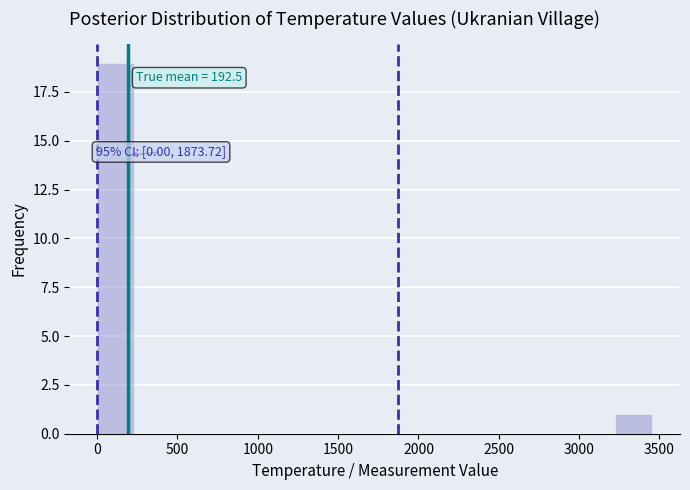

Which range on the x-axis has the tallest bar?

0 to 250